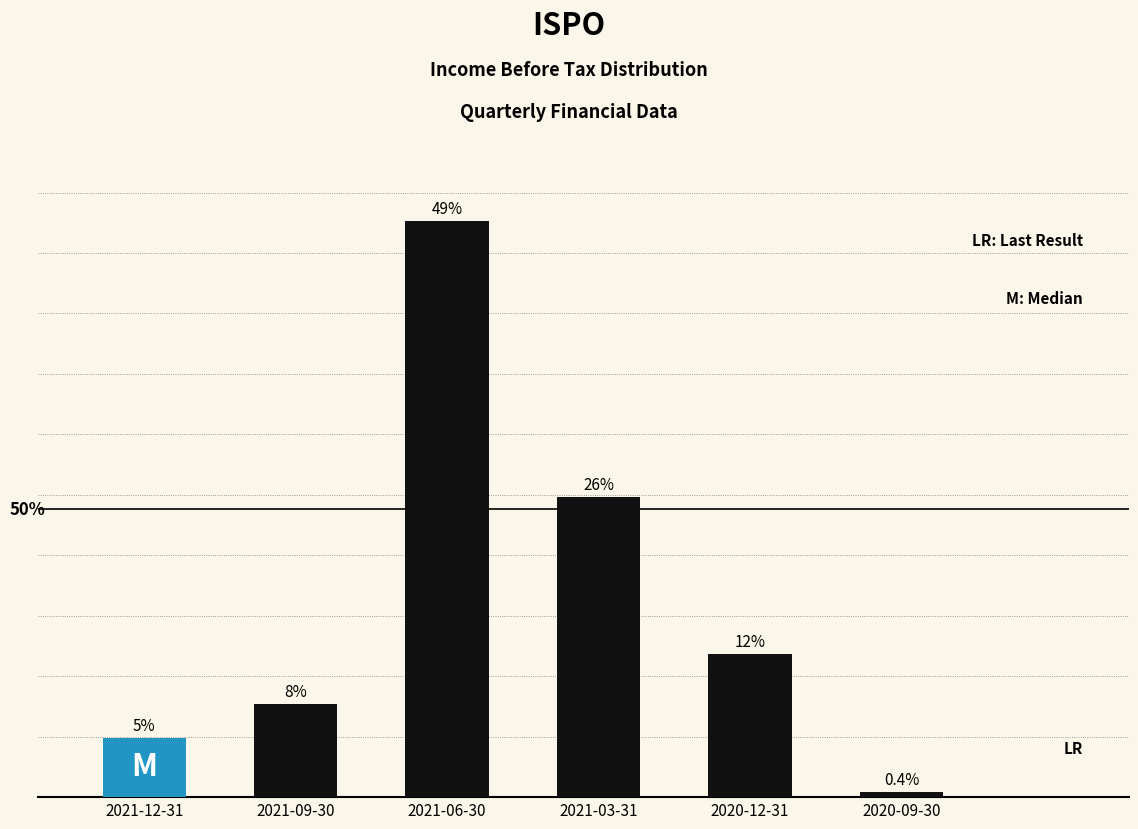

Which category has the highest value across all series?

2021-06-30